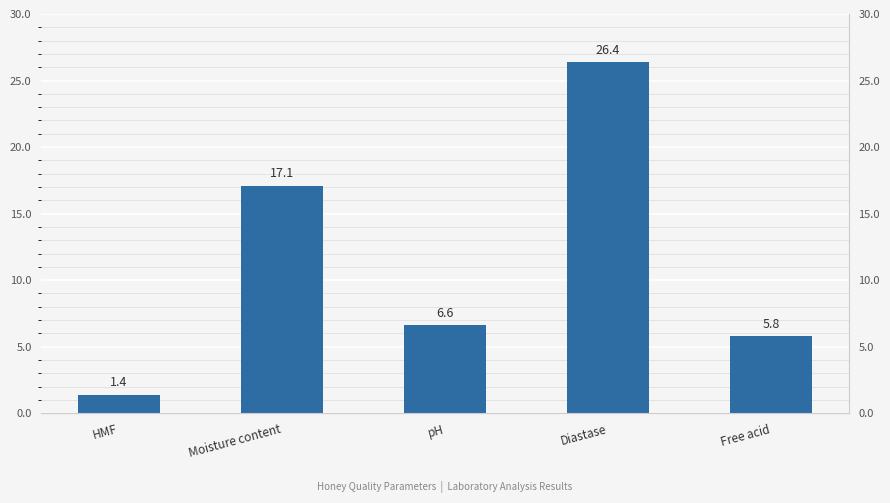

Approximately how many times larger is the value at HMF compared to Diastase?

0.1